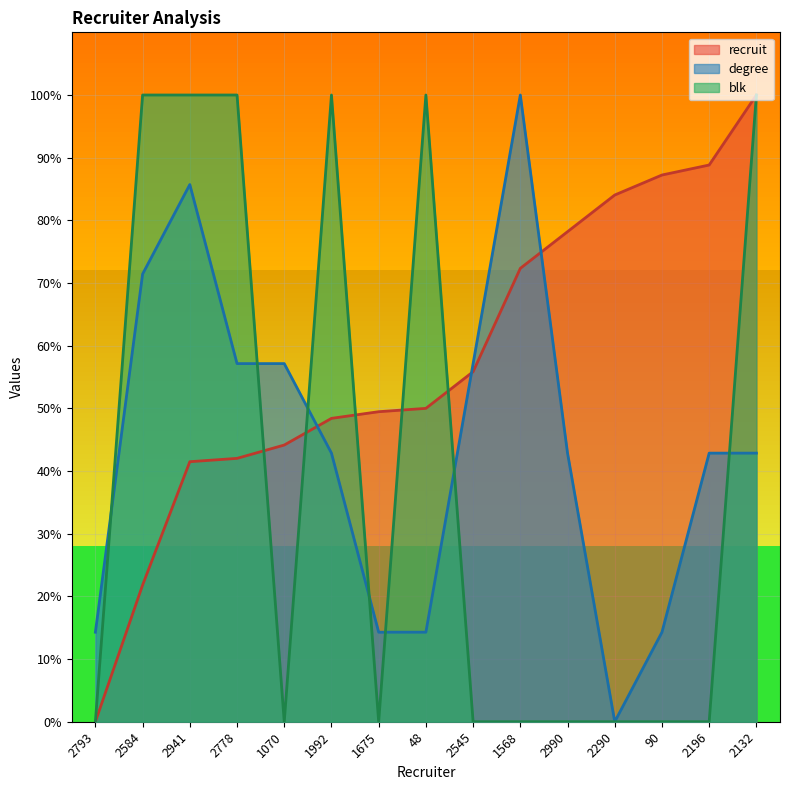

The value of blk at 2778 is 100.0. True or false?

True